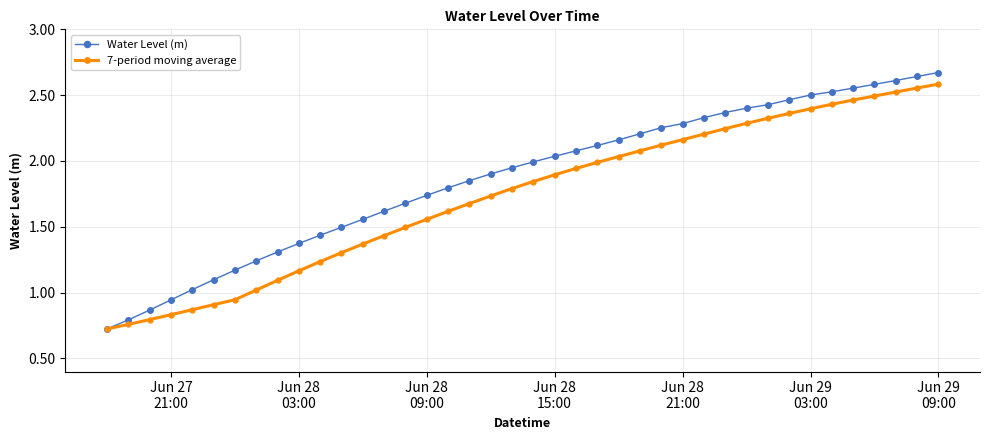

What are all the series names shown in the legend?

Water Level (m), 7-period moving average